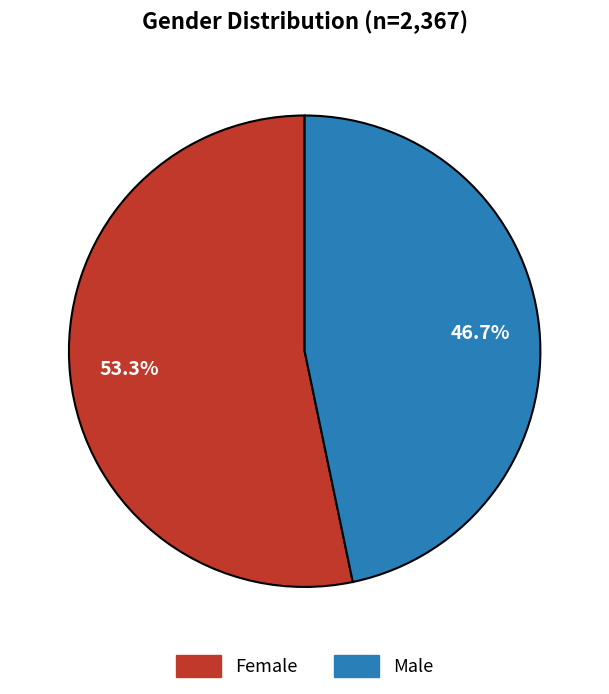

How many segments does this pie chart have?

2